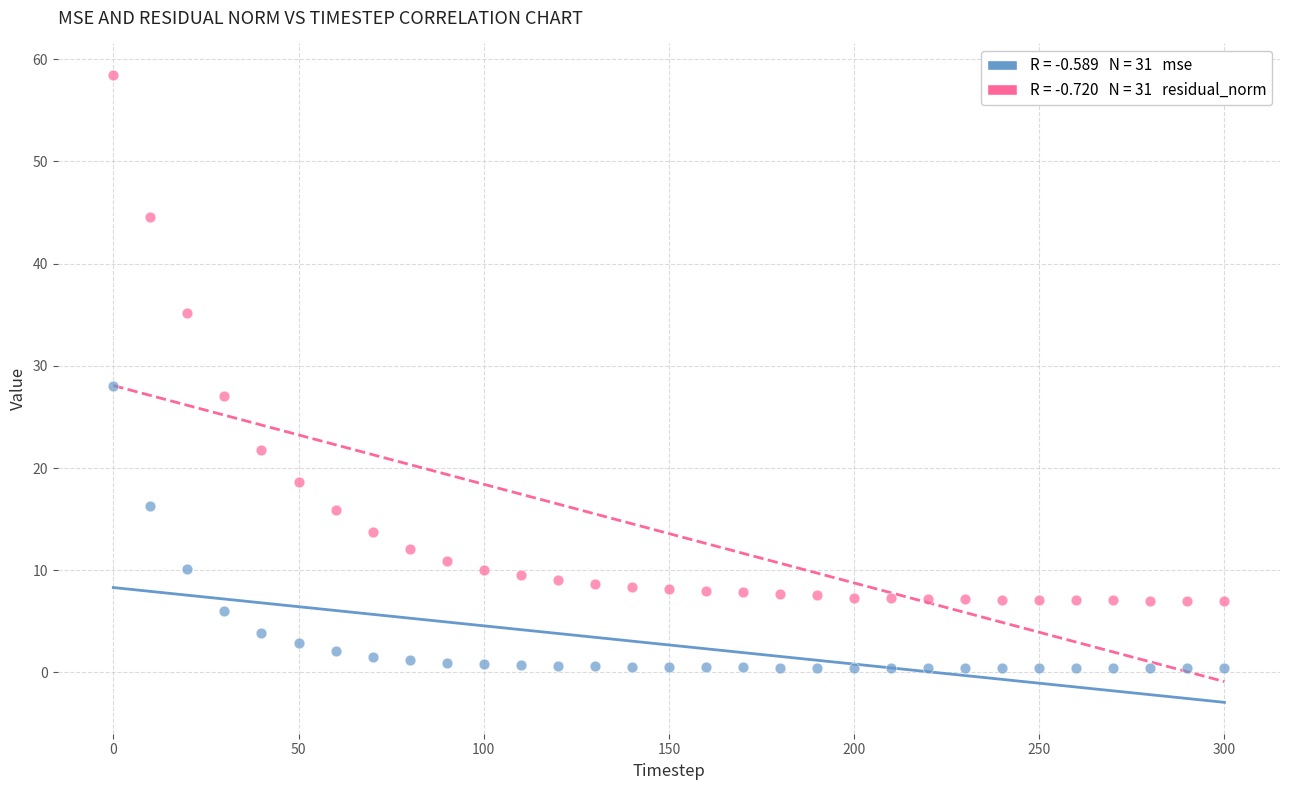

Across all series, what Y value is closest to 29?

28.0